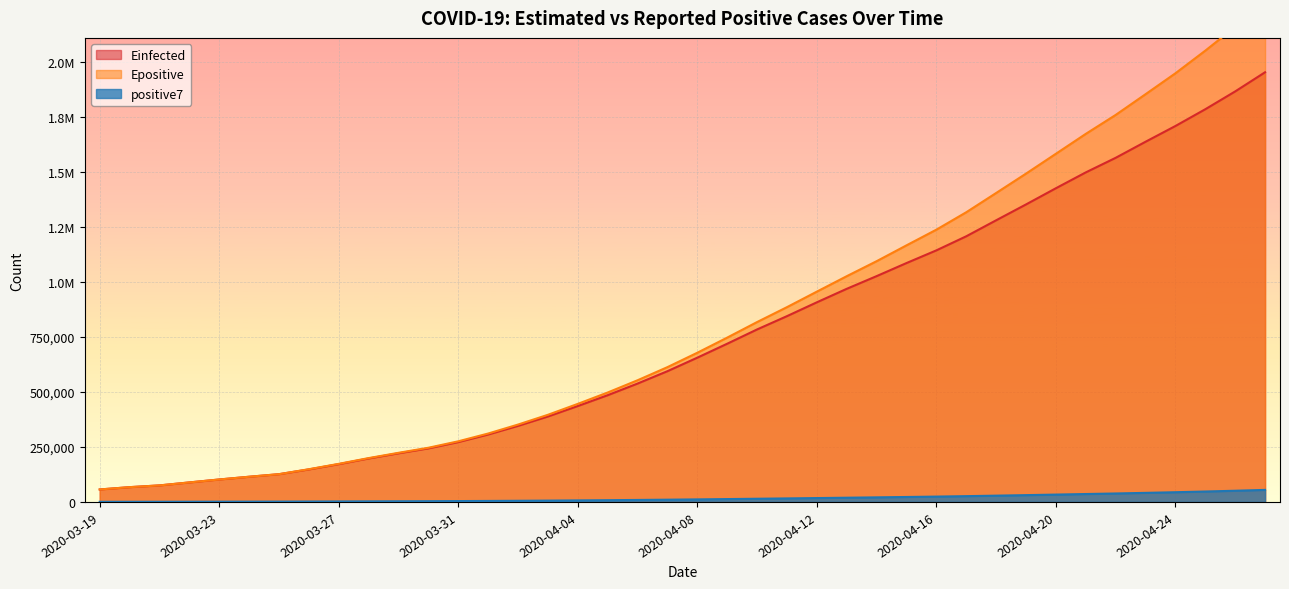

What is the difference between the second highest and second lowest values in the Einfected series?

1798227.9